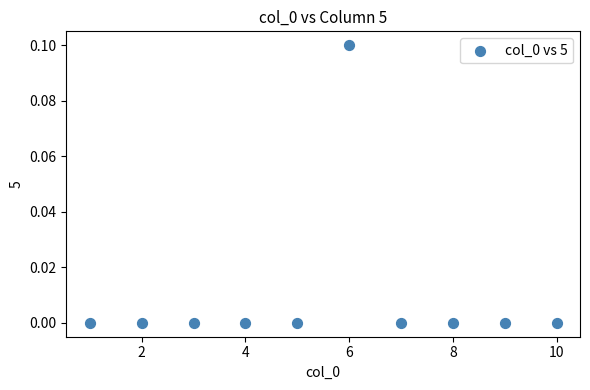

What is the range of X values (max minus min)?

9.0